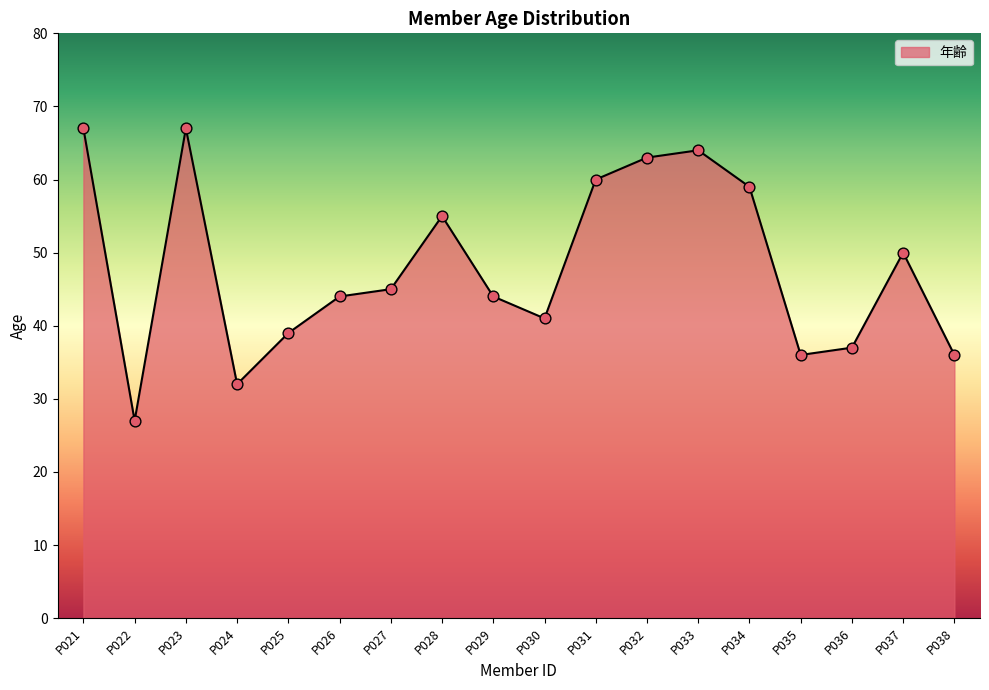

Which has a higher value, P027 or P038?

P027